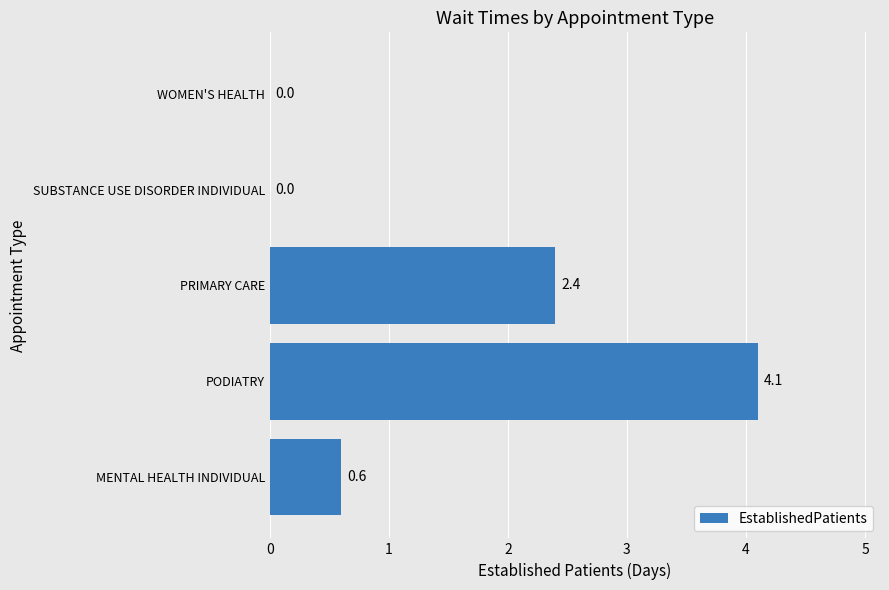

What is the sum of the values at PRIMARY CARE and MENTAL HEALTH INDIVIDUAL?

3.0